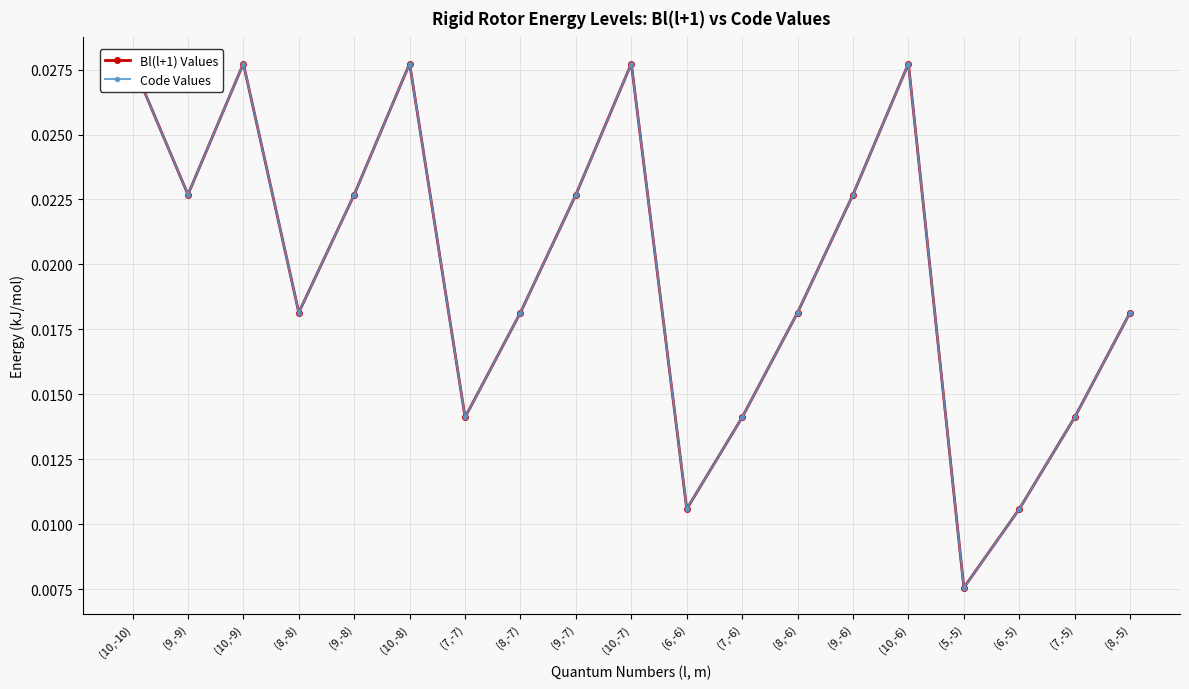

At which label is Code Values closest to 0?

(5,-5)